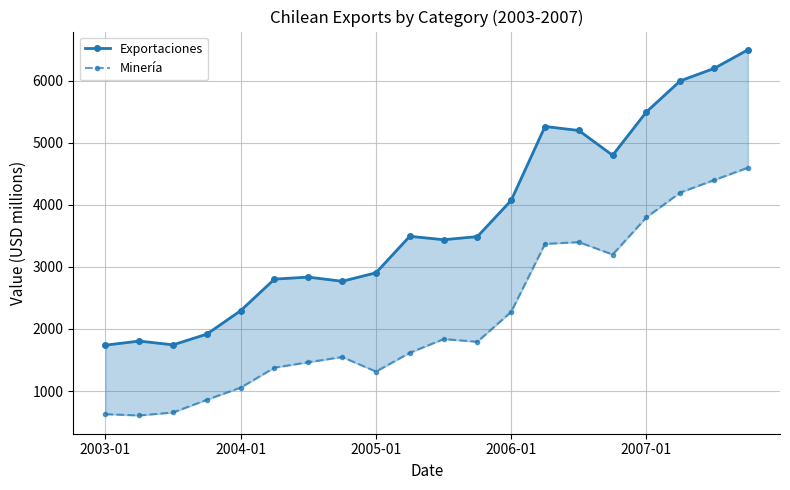

What is the difference between the highest and lowest values at 15?

1600